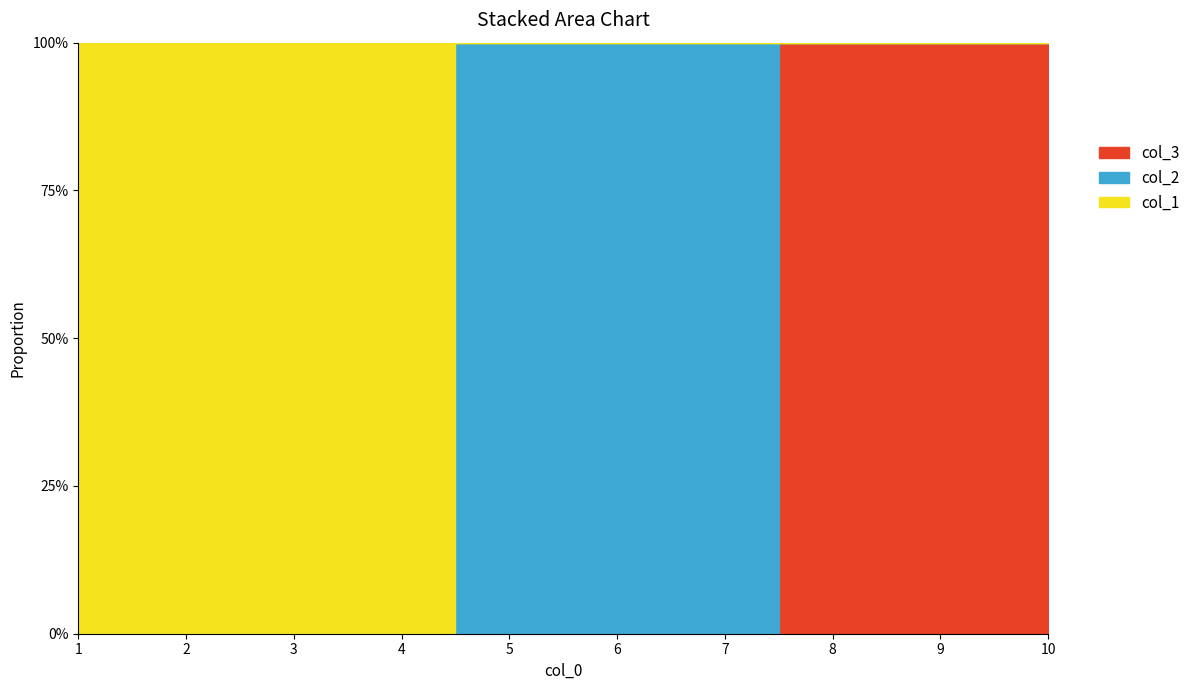

How many positive values does the col_2 series have?

3